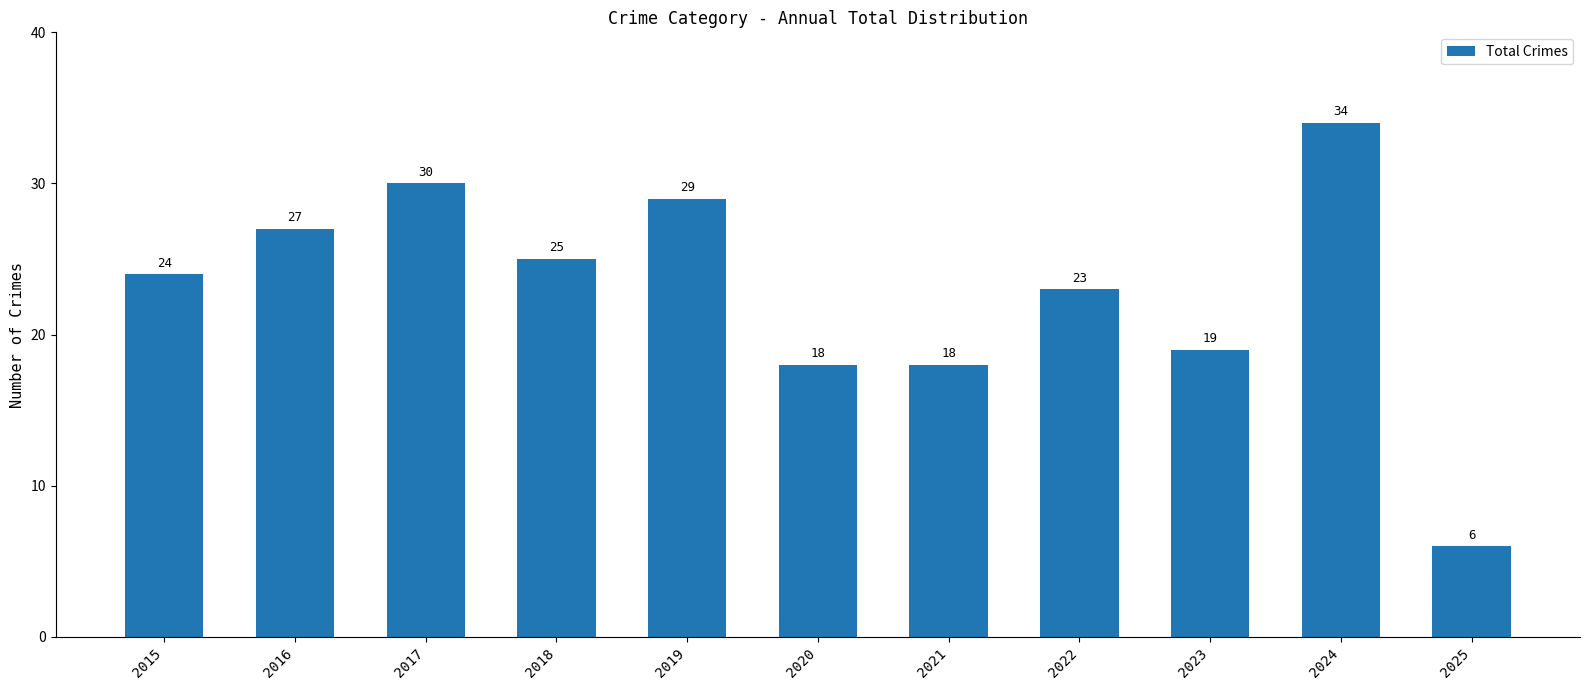

How many bars are there in total?

11